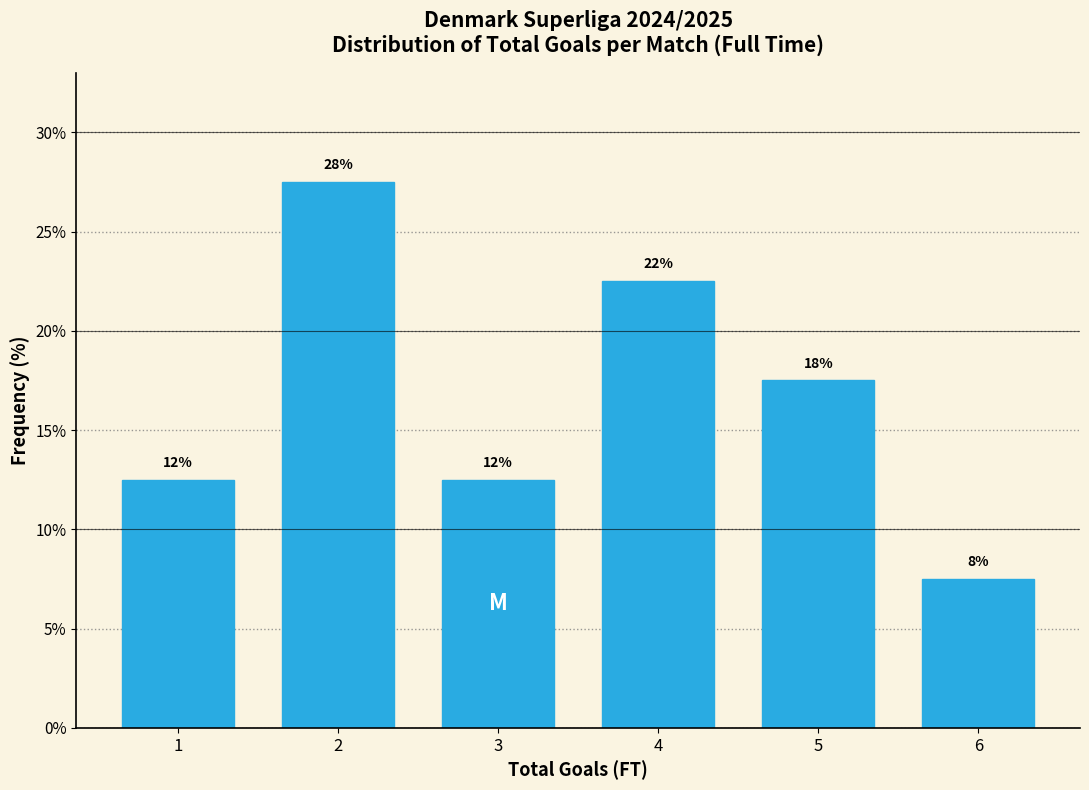

How many bars are there in total?

6